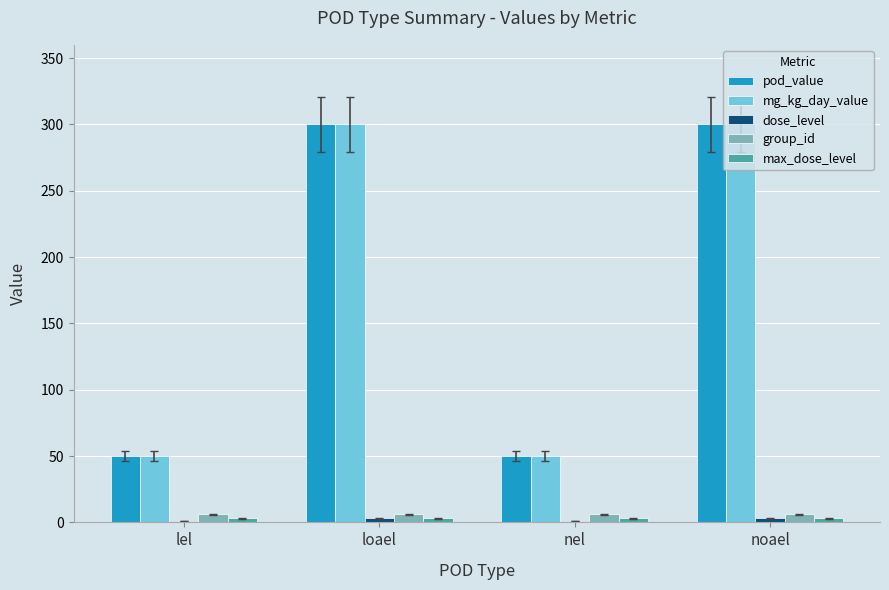

What is the maximum value shown in the chart?

300